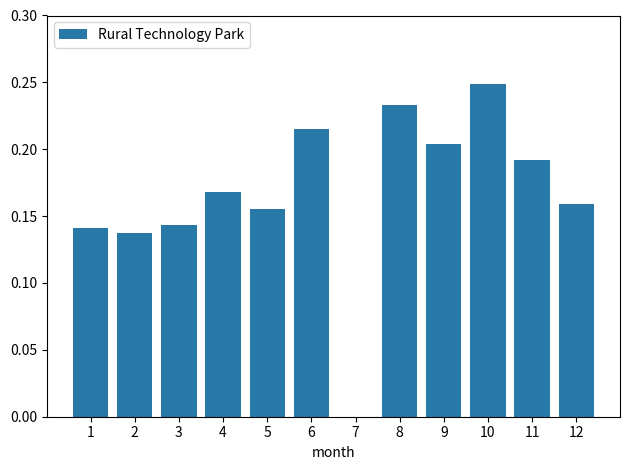

What is the sum of the values at 6 and 4?

0.4